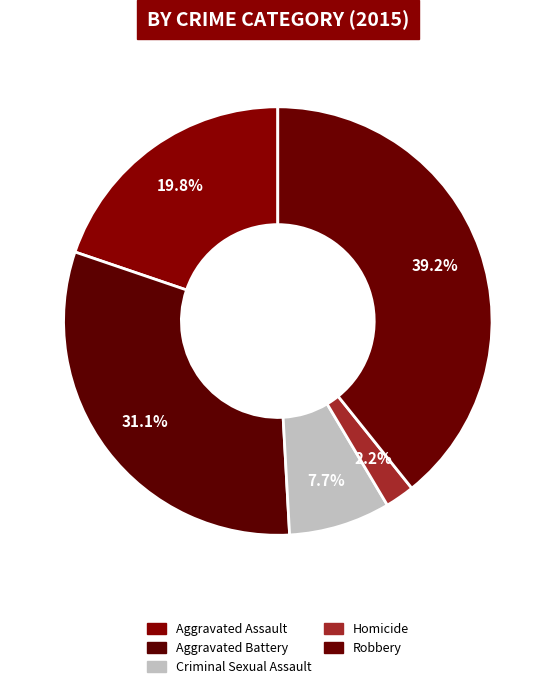

Does any single category account for the majority?

No